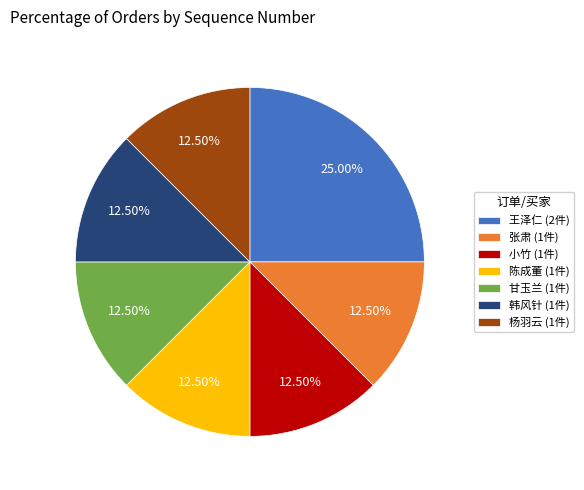

Does any single category account for the majority?

No